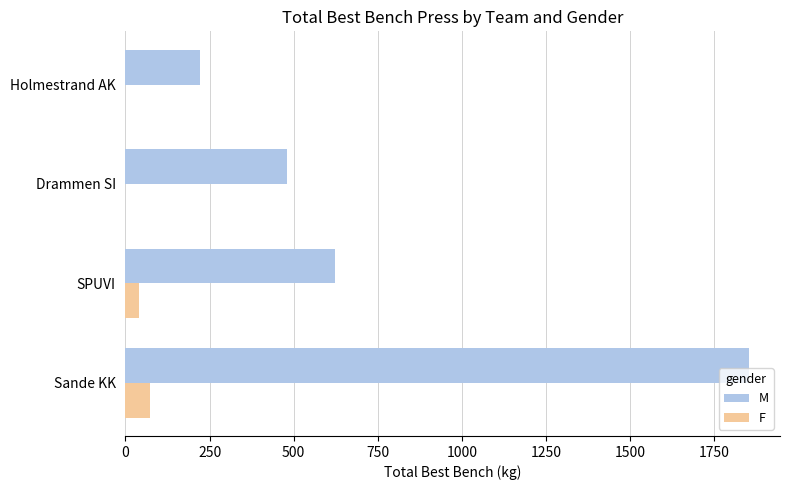

What is the average value of the M series?

793.8